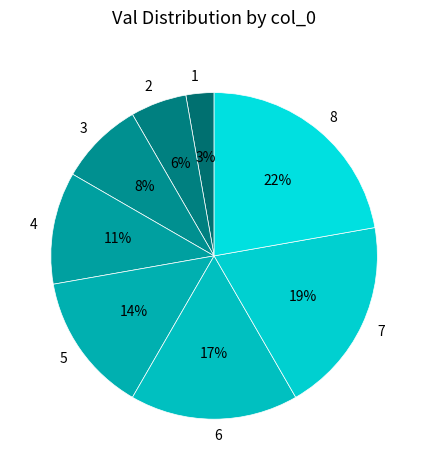

What is the ratio of the value at 3 to the value at 5?

0.6